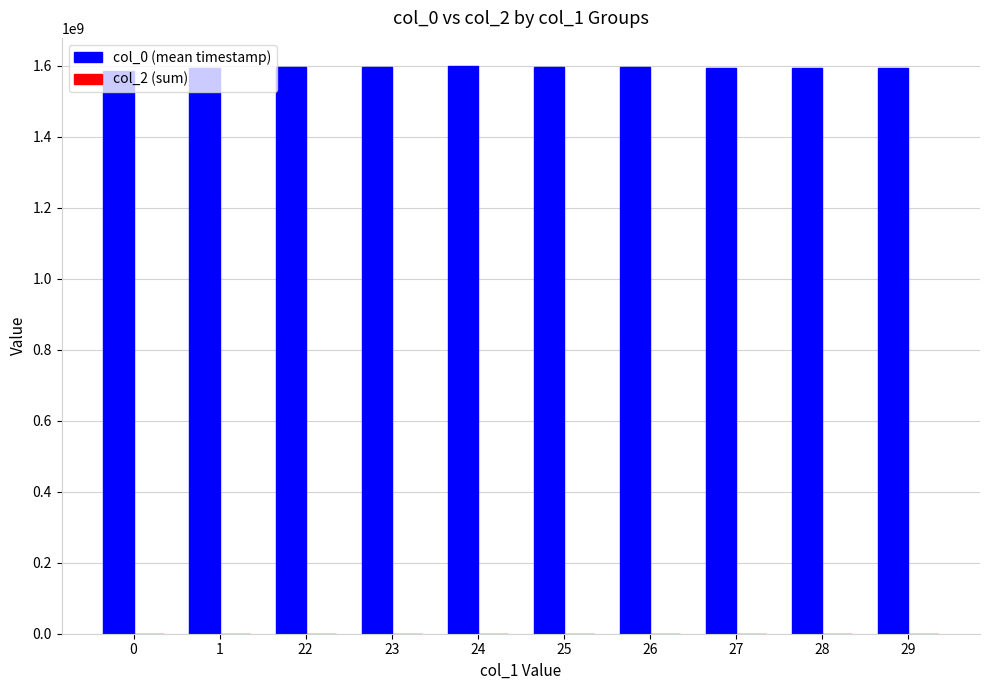

What is the value of the 10th bar from the left?

1594217444